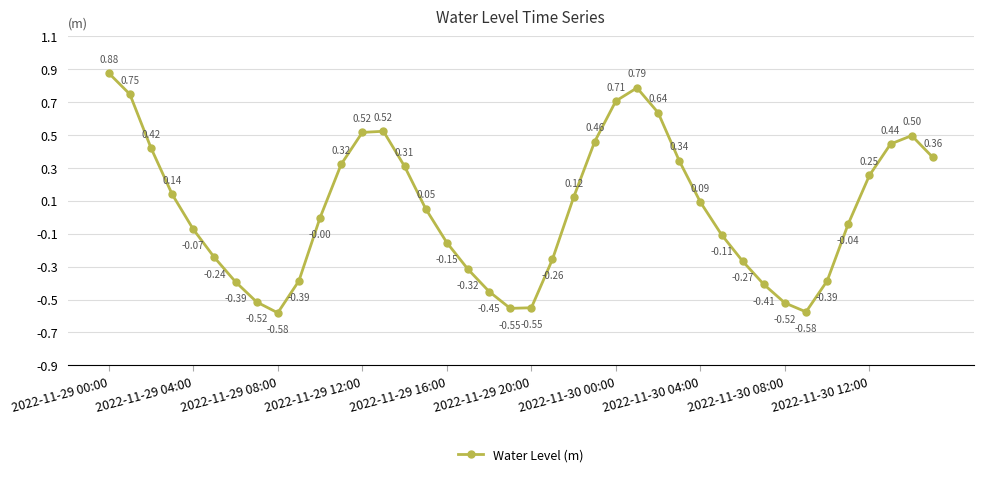

Does the chart display data point markers on the line(s)?

Yes